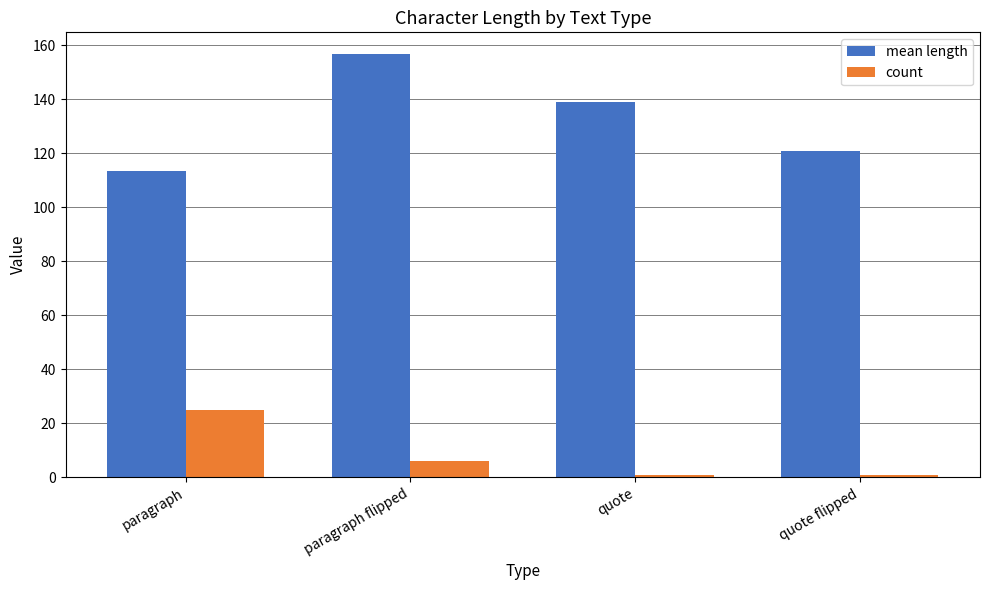

What are all the series names shown in the legend?

mean length, count